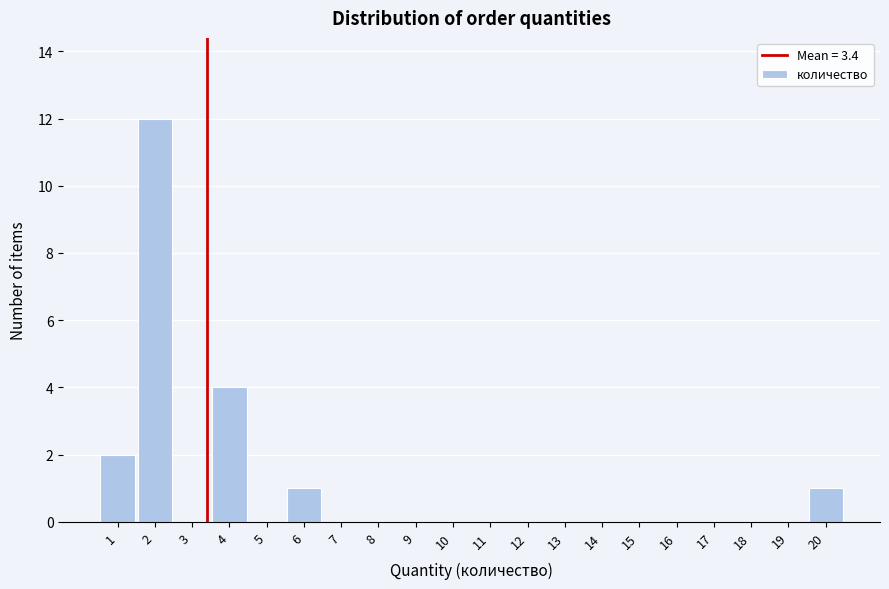

Which range on the x-axis has the tallest bar?

1.5 to 2.5